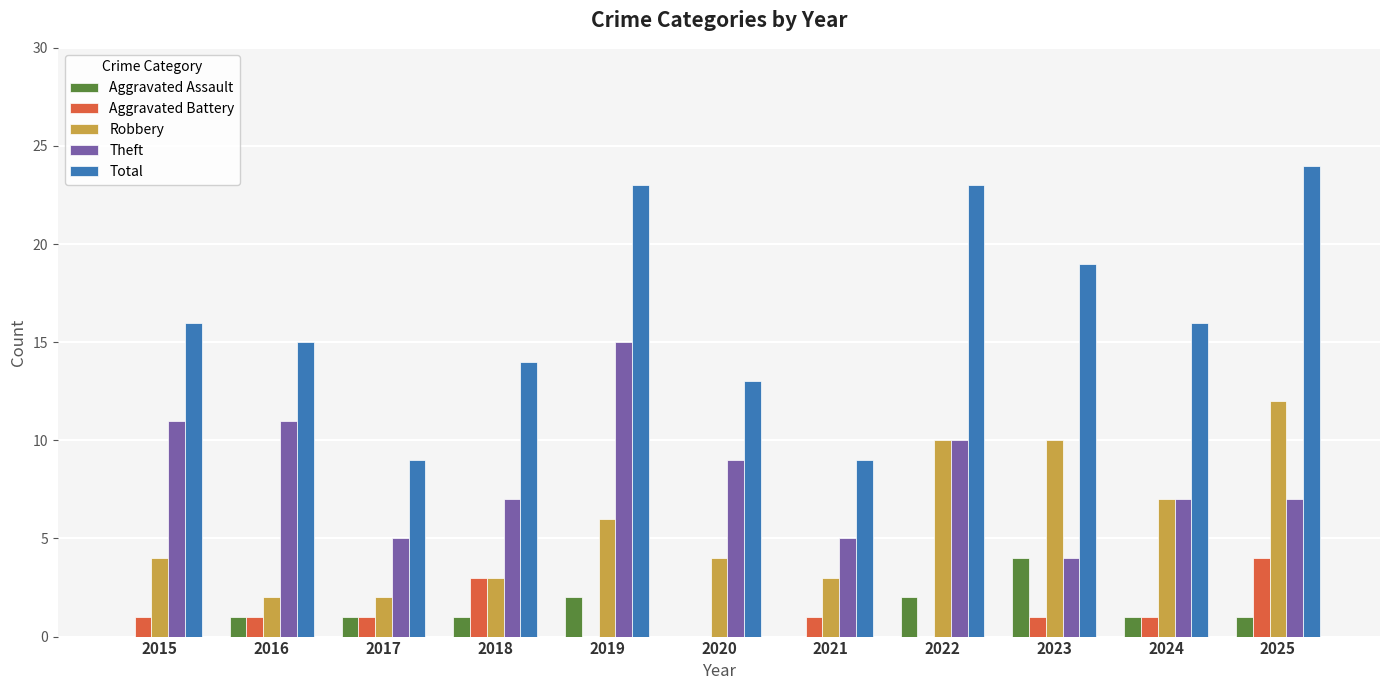

What is the maximum value for Aggravated Battery?

4